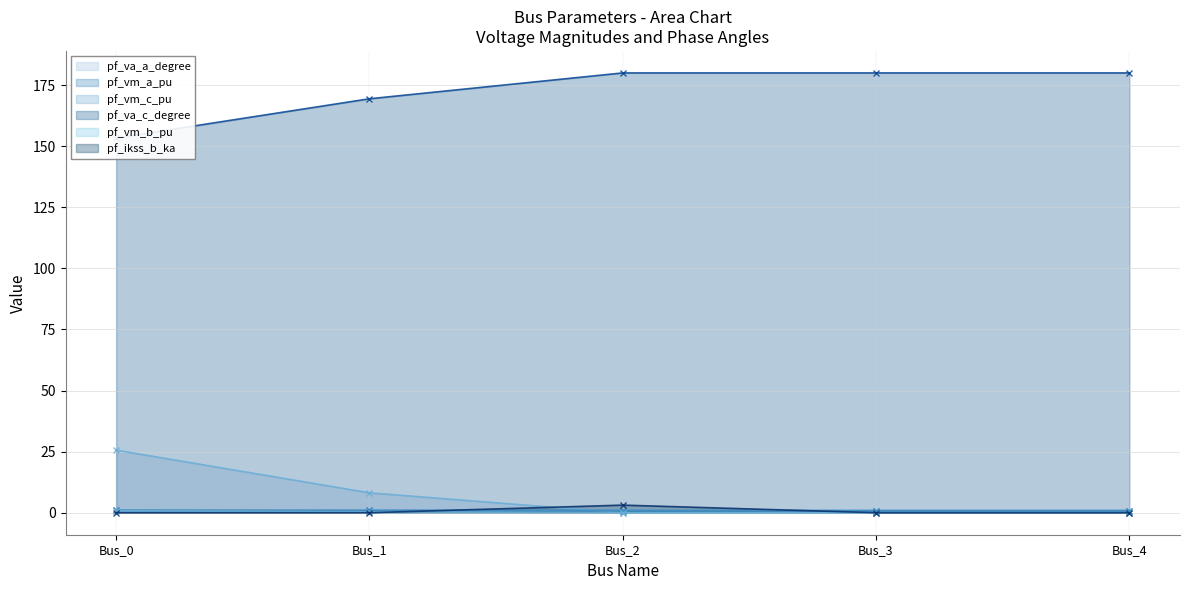

Does the chart display data point markers on the line(s)?

Yes